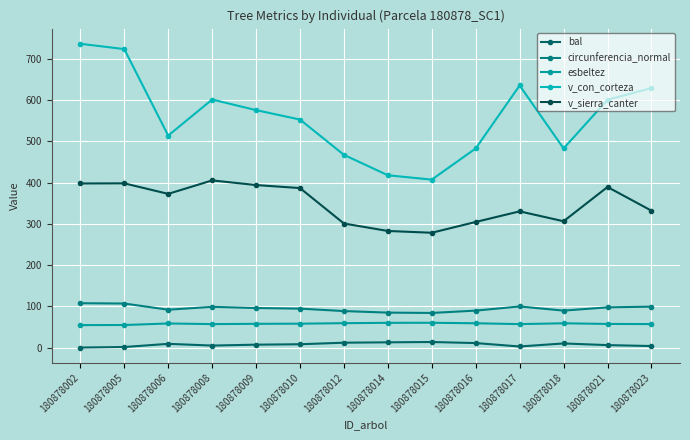

How many lines are shown in the chart?

5